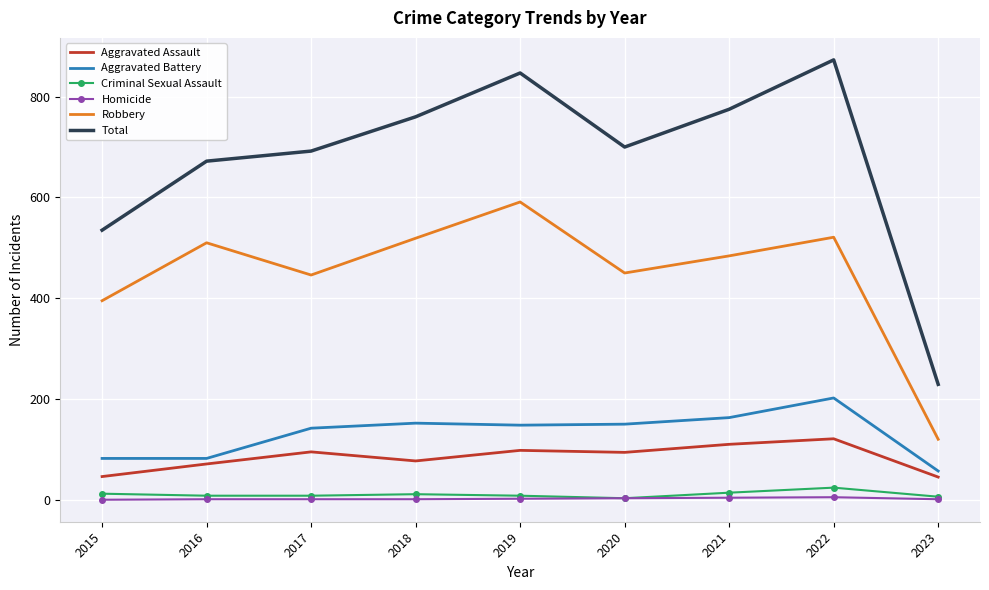

True or false: Homicide and Aggravated Battery cross at least once.

False